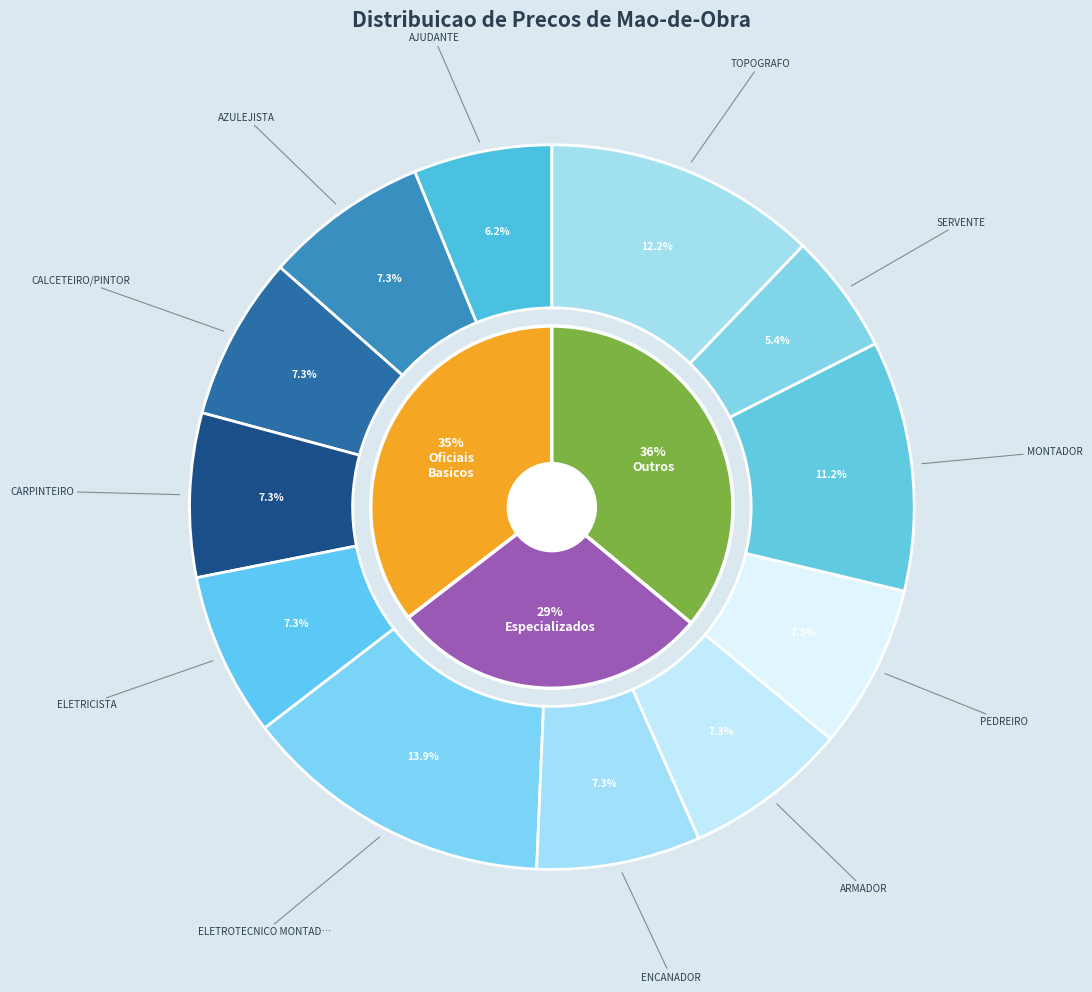

Rank the categories by value from highest to lowest.

ELETROTECNICO MONTADOR, TOPOGRAFO, MONTADOR, AZULEJISTA, CALCETEIRO/PINTOR, CARPINTEIRO, ELETRICISTA, ENCANADOR, ARMADOR, PEDREIRO, AJUDANTE, SERVENTE